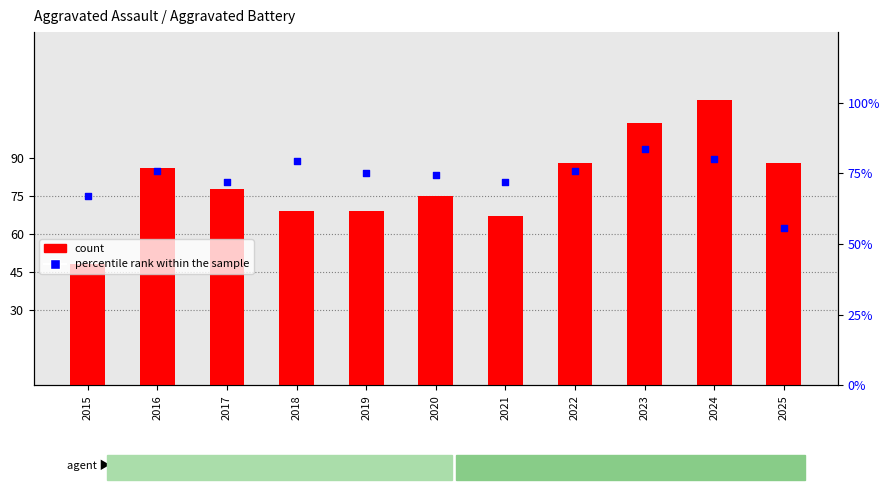

What is the total value across all series at 2015?

142